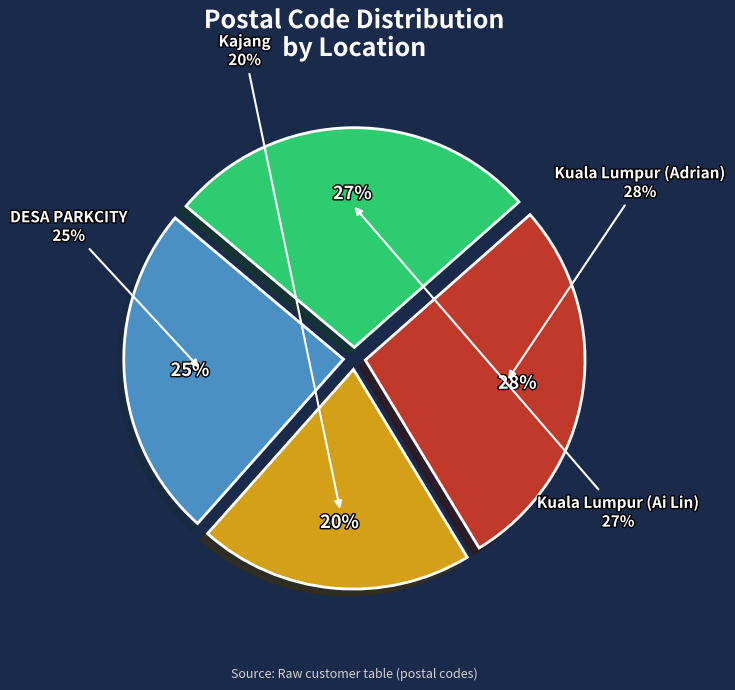

Is there any slice that represents more than half of the pie?

No